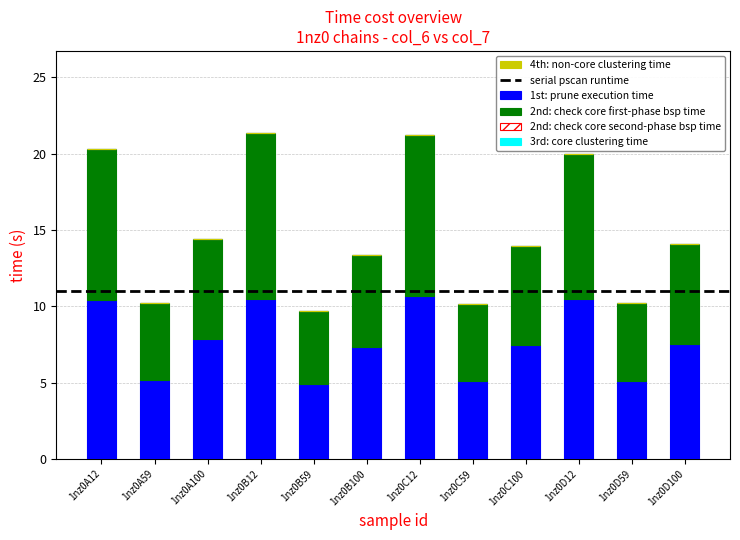

The 1st: prune execution time series shows 8.7 at 1nz0D59. True or false?

False